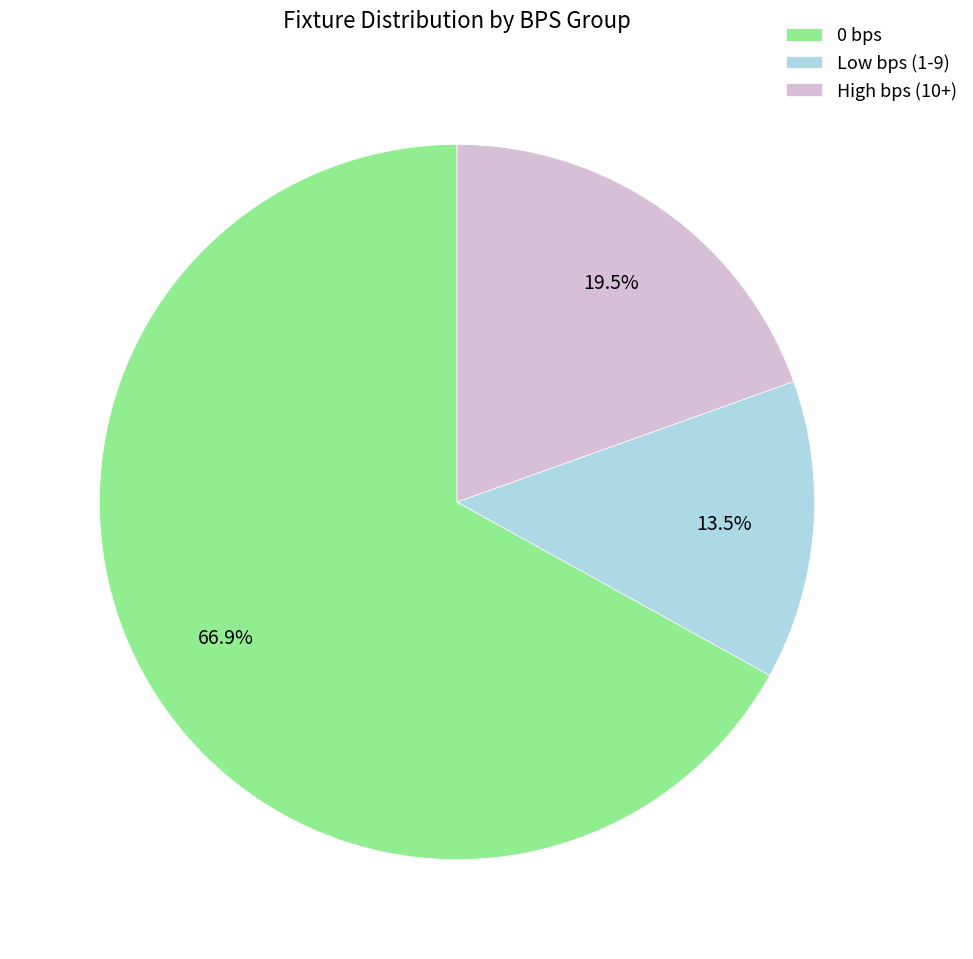

Is there any slice that represents more than half of the pie?

Yes